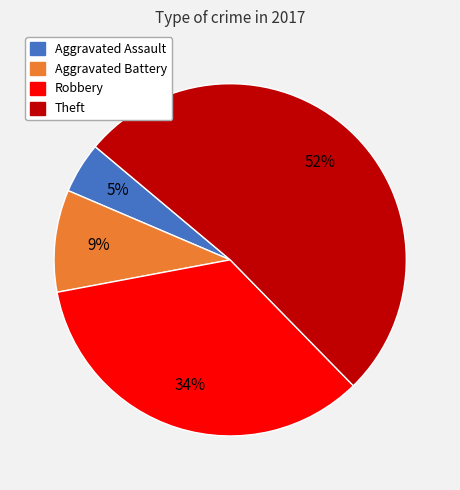

Is there a majority slice in this chart?

Yes